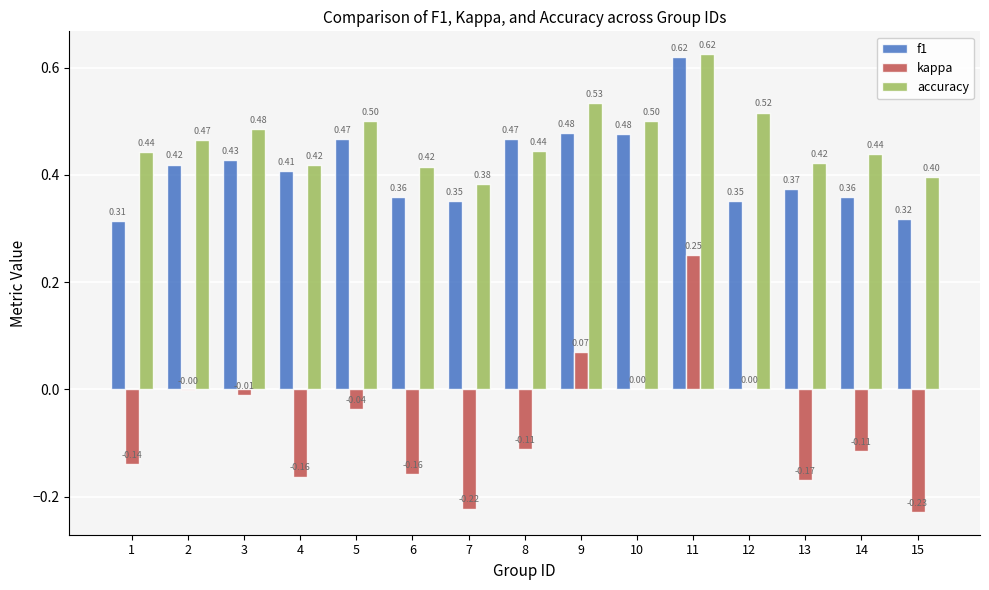

Which series has the largest total across all categories?

accuracy